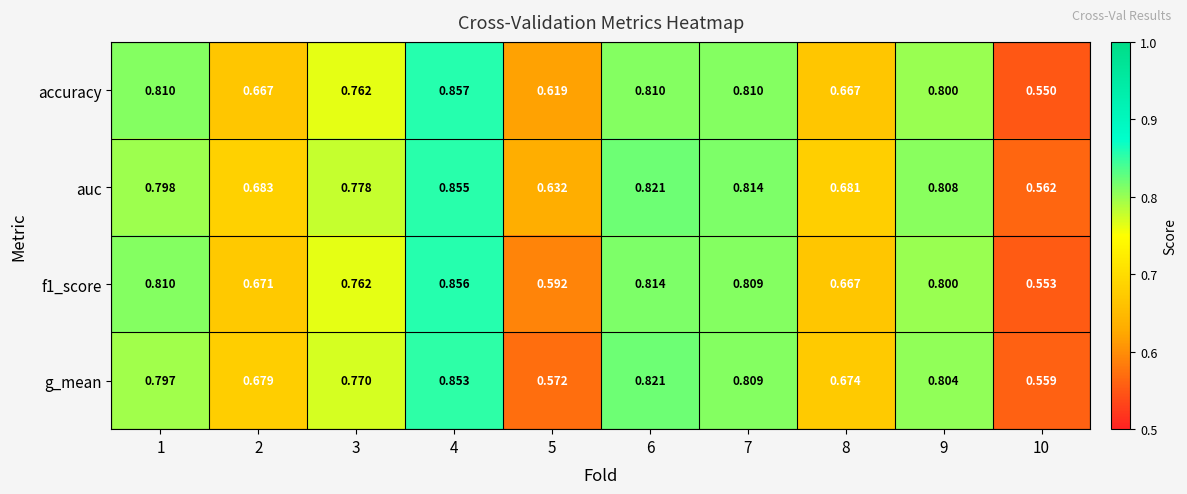

Which series has the largest range (max minus min)?

accuracy